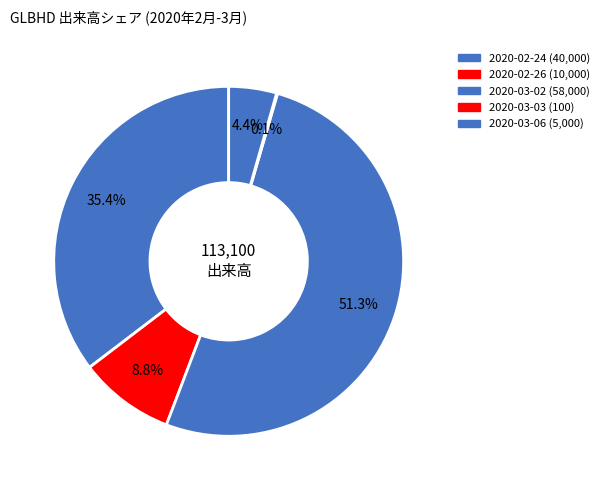

Which slice represents more than half of the pie?

2020-03-02